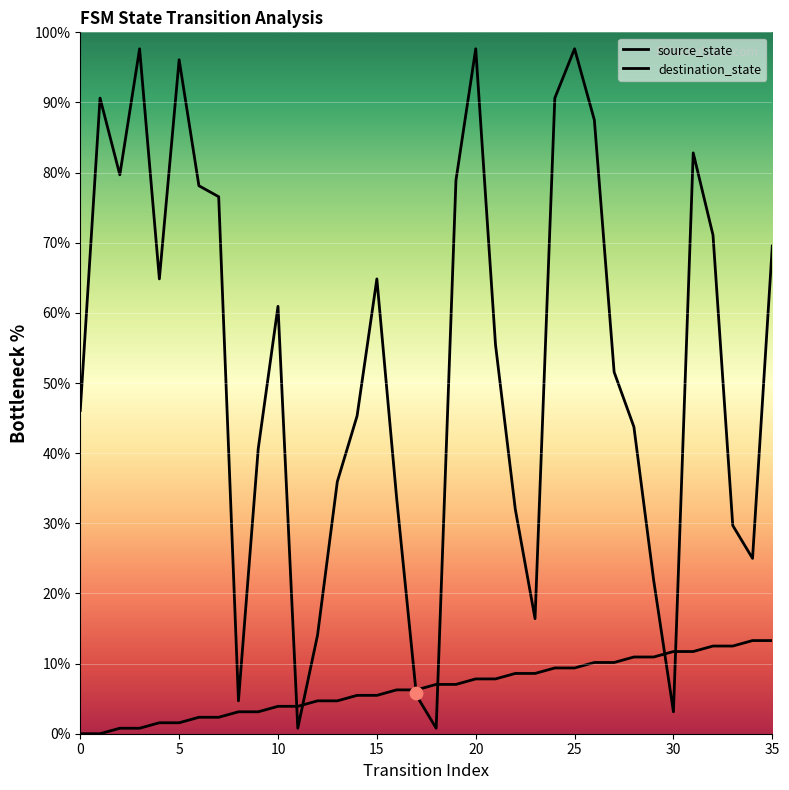

Which series has the widest spread of Y values?

destination_state